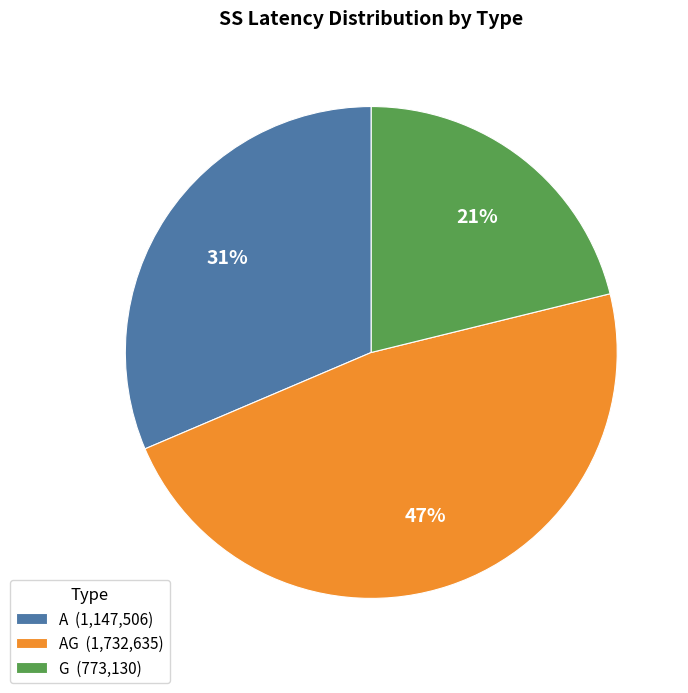

What percentage is the G (773,130) slice, to the nearest percent?

21%